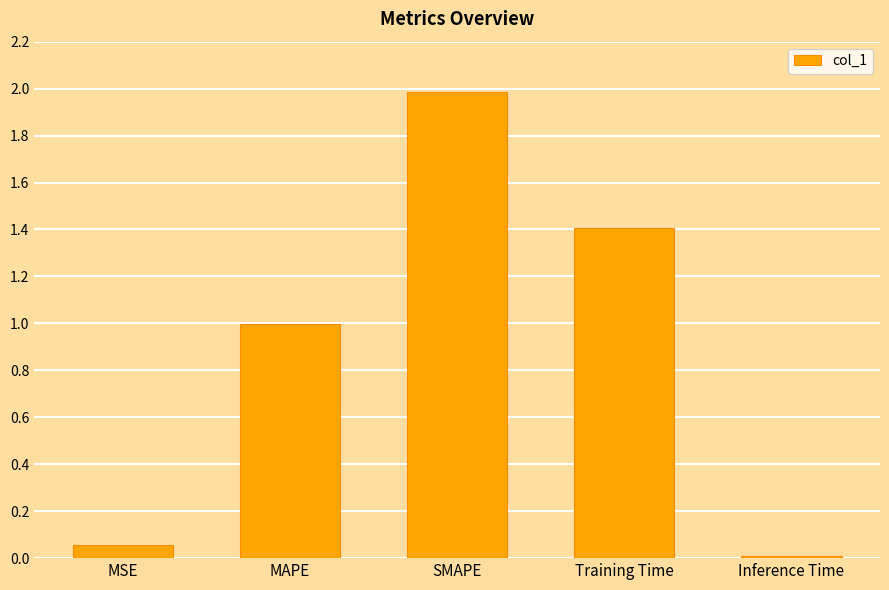

How many categories are shown in the chart?

5